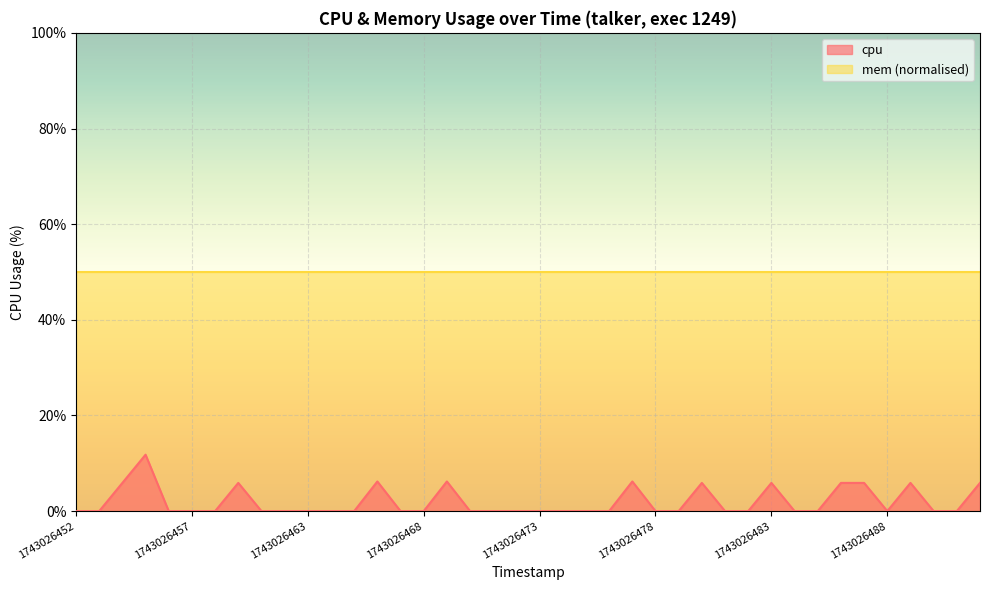

What is the average value?

1.9